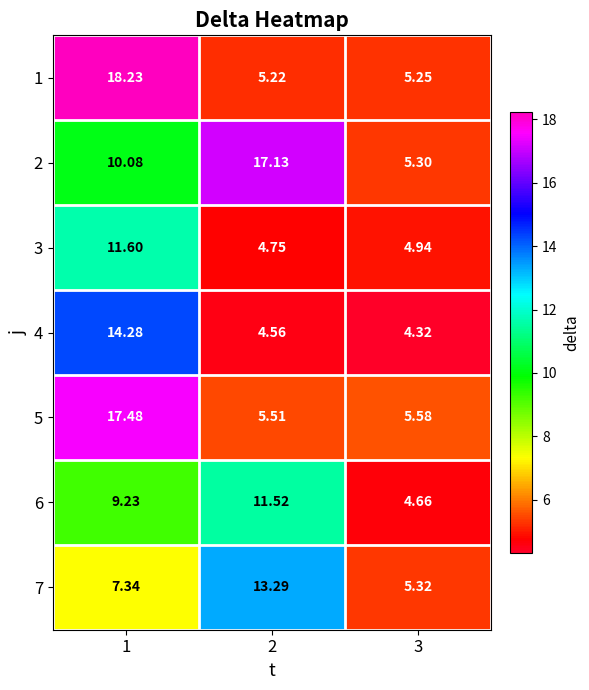

Is the value of 6 at 2 greater than the value of 2 at 3?

Yes